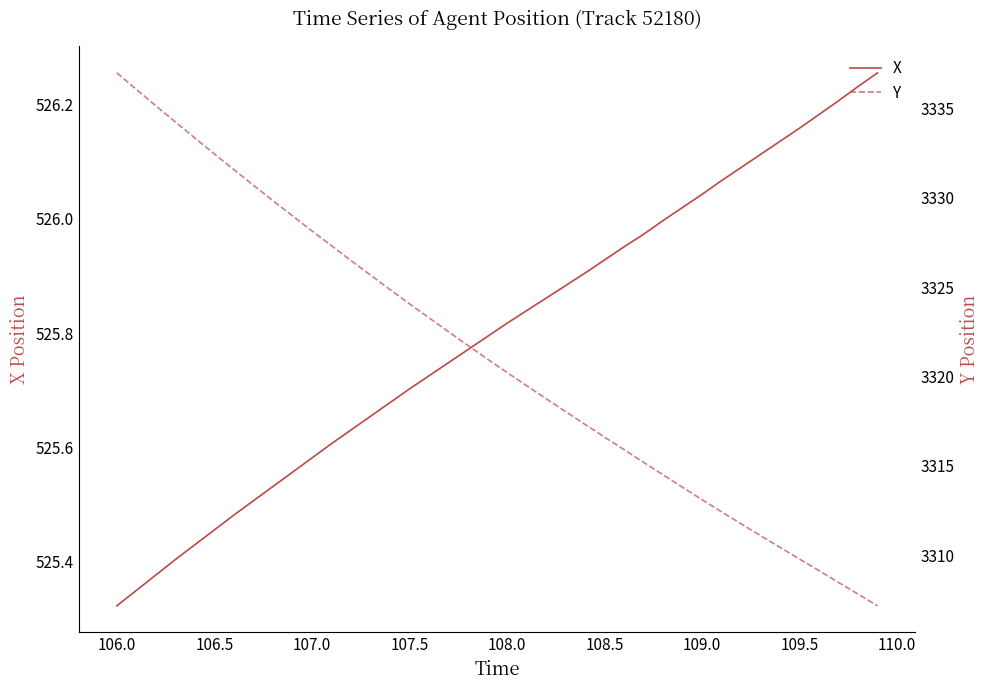

How many lines are shown in the chart?

2